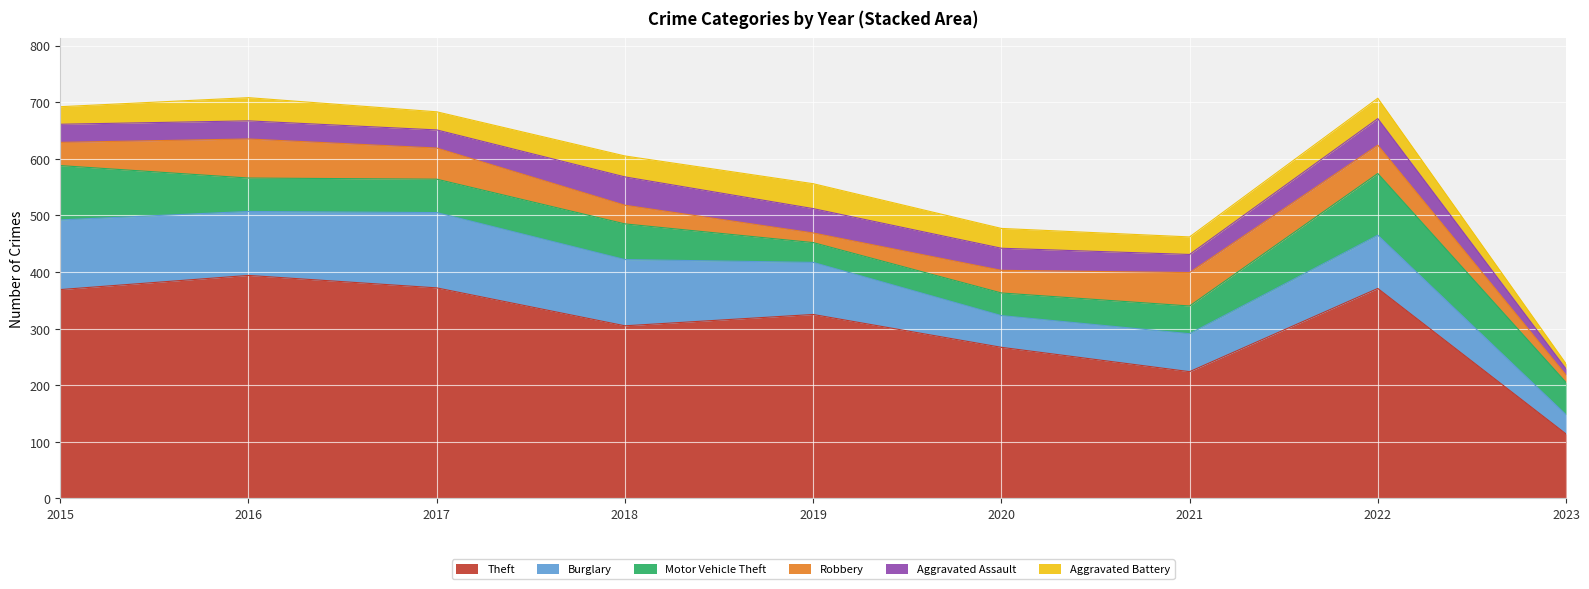

At which category does the chart reach its peak across all series?

2016